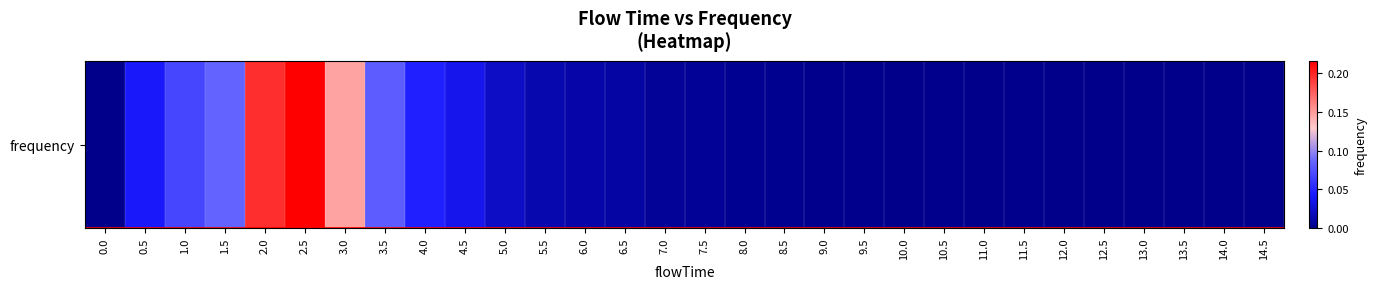

Rank the categories by value from highest to lowest.

2.5, 2.0, 3.0, 1.5, 3.5, 1.0, 4.0, 0.5, 4.5, 5.0, 5.5, 6.0, 6.5, 7.0, 7.5, 8.0, 8.5, 10.5, 11.5, 9.0, 9.5, 10.0, 11.0, 12.0, 12.5, 13.0, 13.5, 0.0, 14.0, 14.5